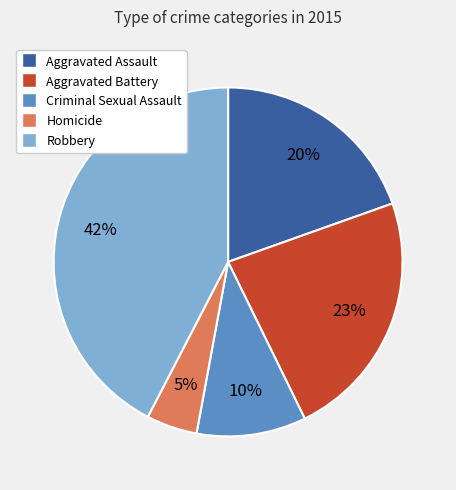

To the nearest percent, what is the combined percentage of Robbery and Homicide?

47%